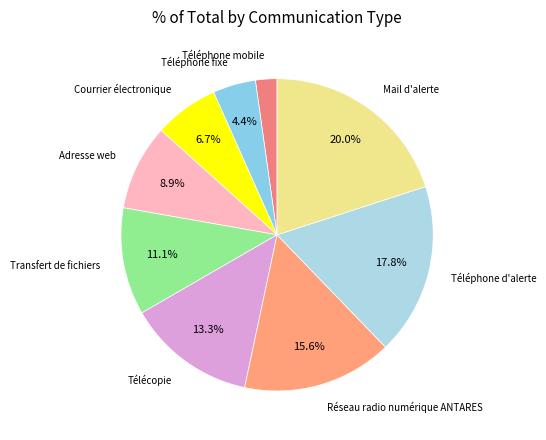

To the nearest percent, what is the average slice percentage?

11%